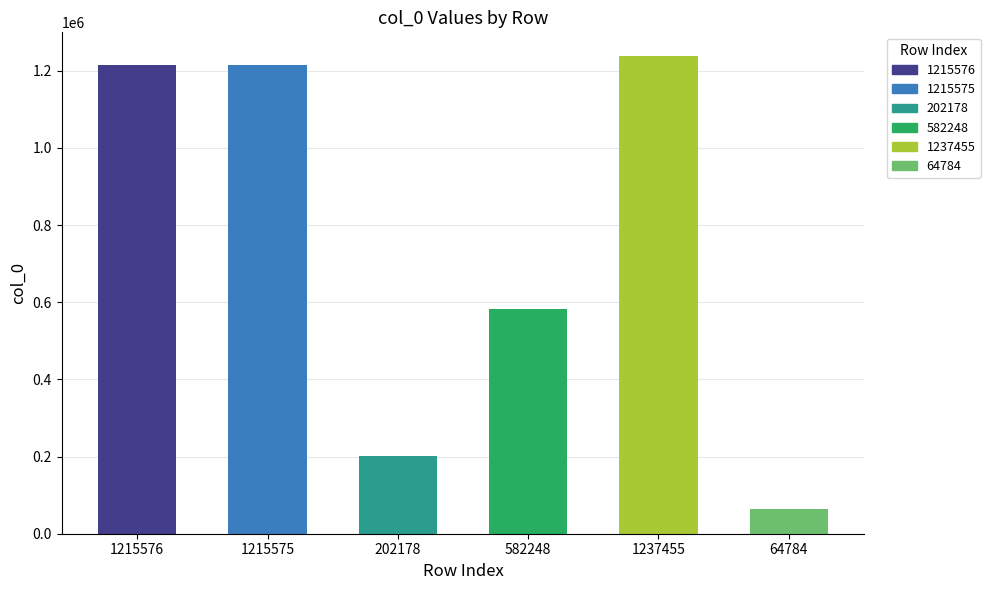

Between 64784 and 202178, which is larger?

202178